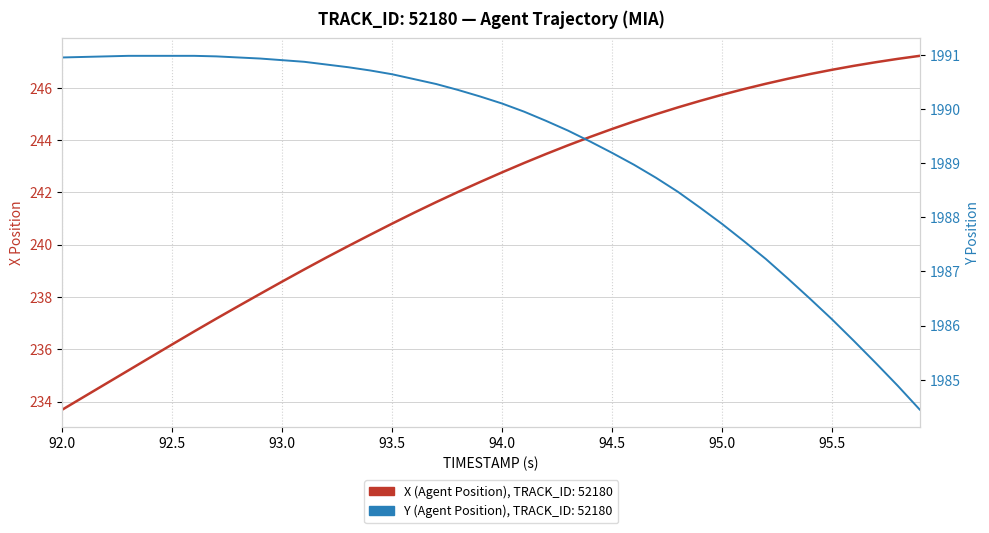

True or false: Y (Agent Position) and X (Agent Position) intersect in this chart.

False